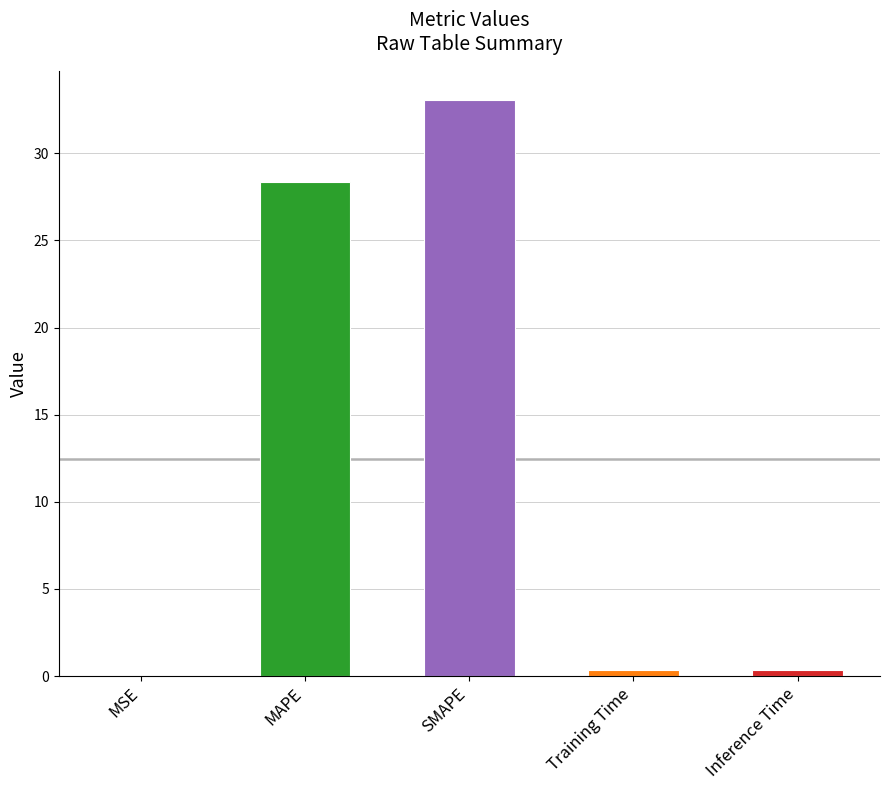

What is the difference between the values at Training Time and SMAPE?

32.7